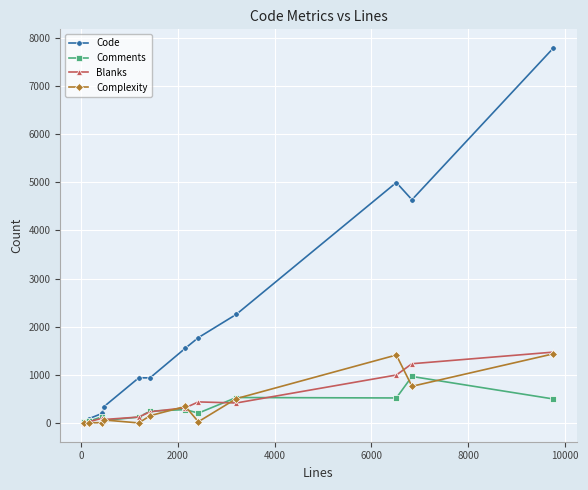

What is the value of the Complexity point at the 3rd from the left?

10